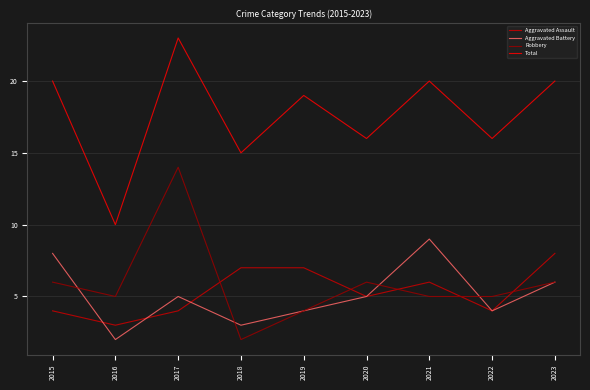

What is the maximum value shown in the chart?

23